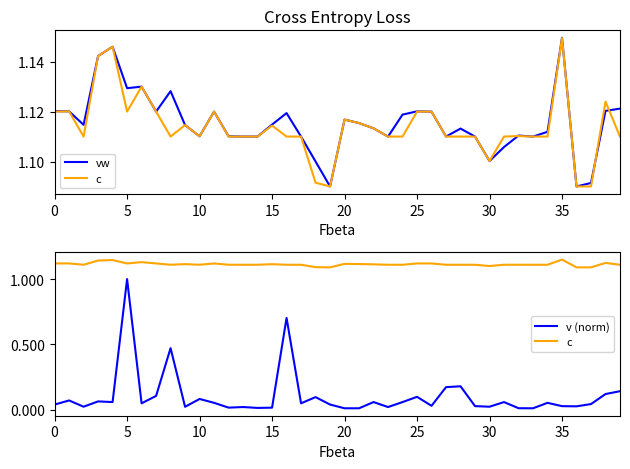

Where do c and vw first cross each other?

31 and 32